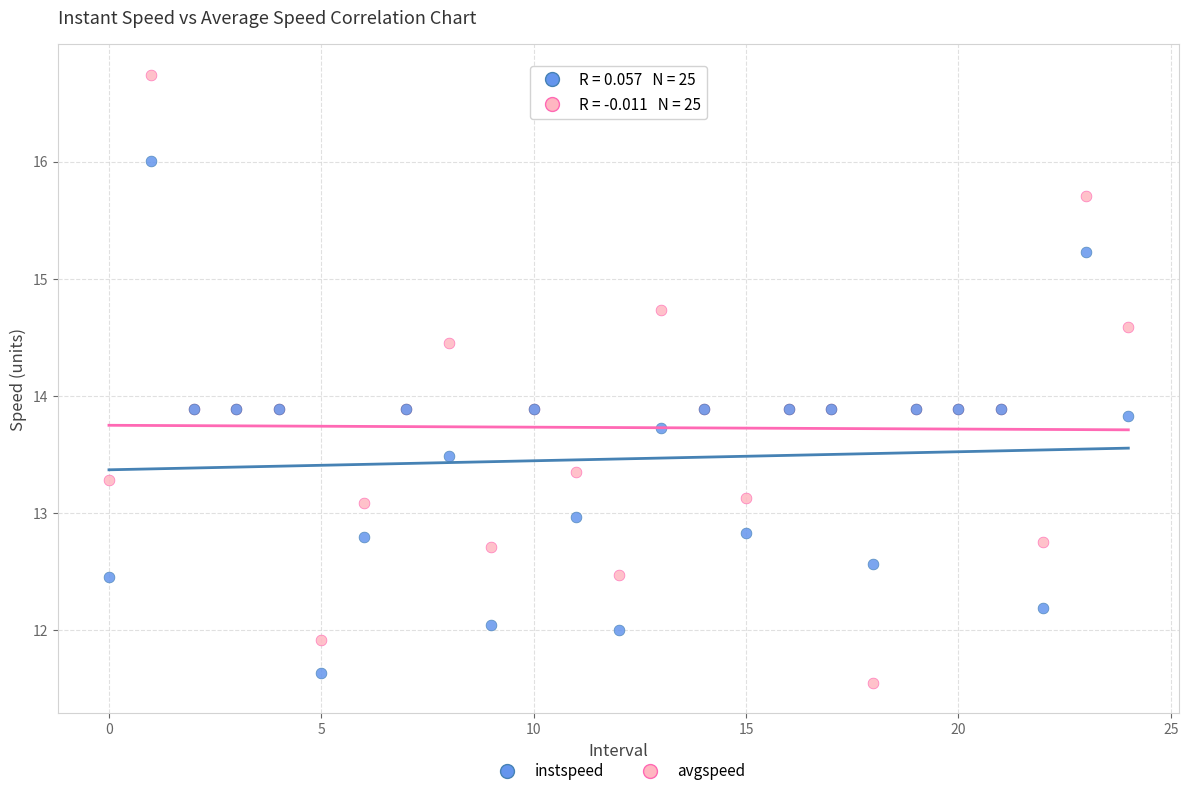

What are all the series names shown in the legend?

instspeed, avgspeed